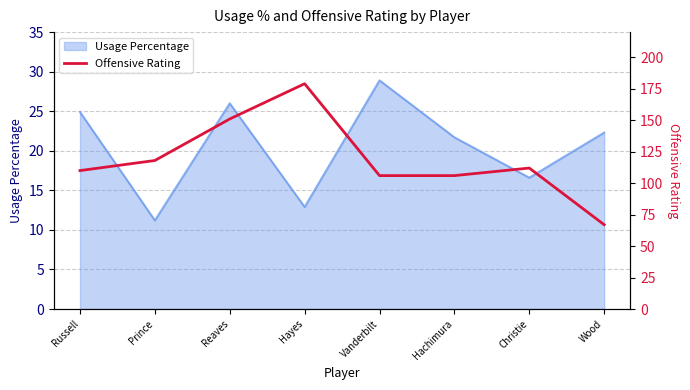

What value does the Usage Percentage series have at Wood?

22.3